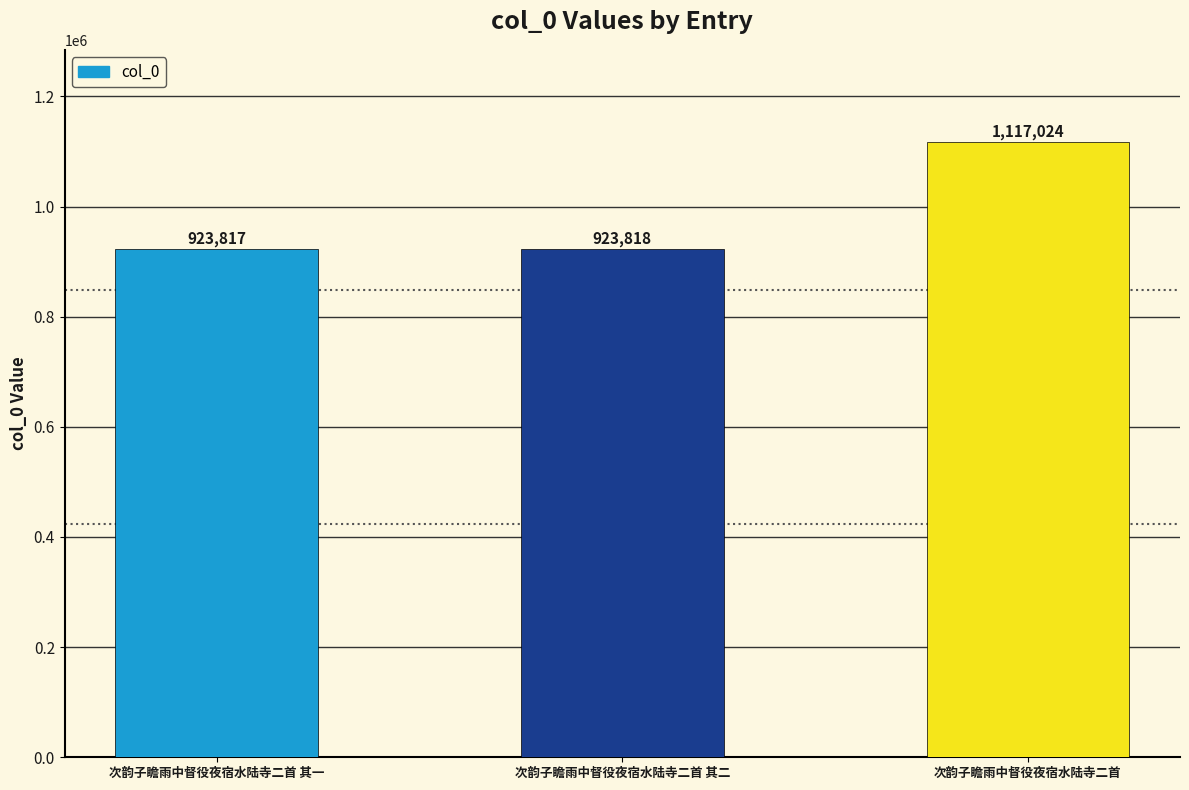

Count the number of data series in this chart.

1